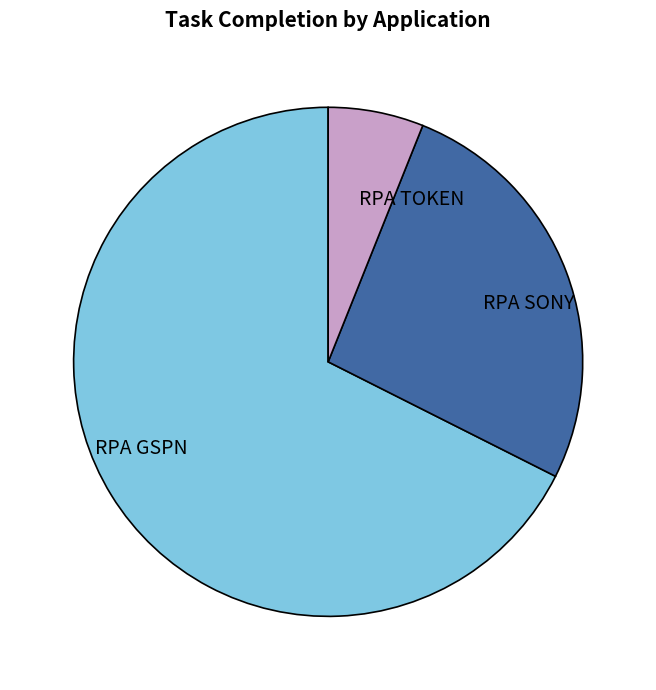

Is RPA SONY the majority of the pie?

No